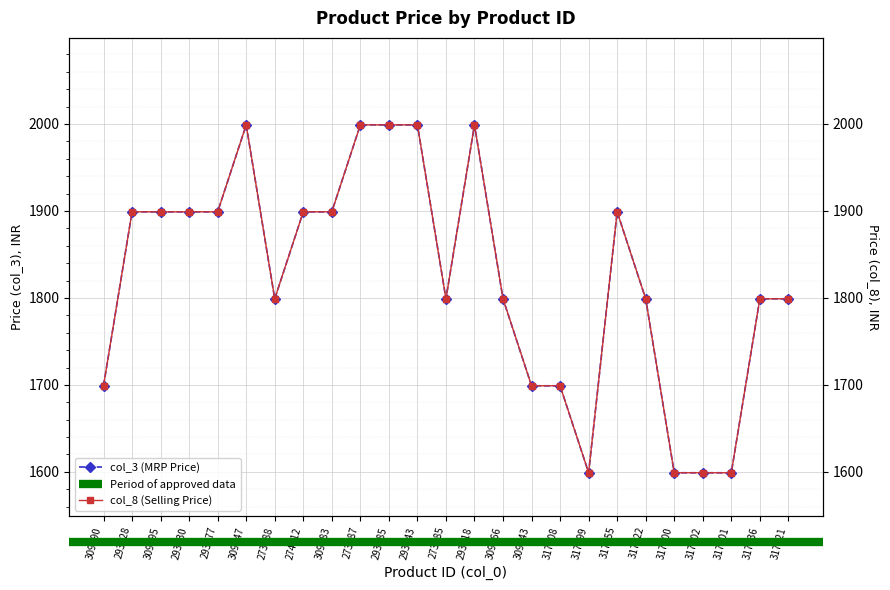

True or false: col_3 has more than 2 interior local peaks.

True